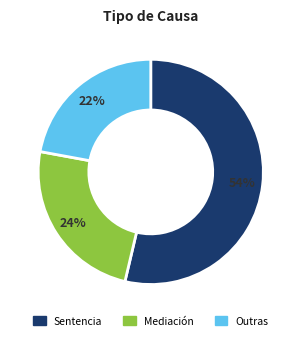

Approximately how many times larger is the value at Mediación compared to Outras?

1.1